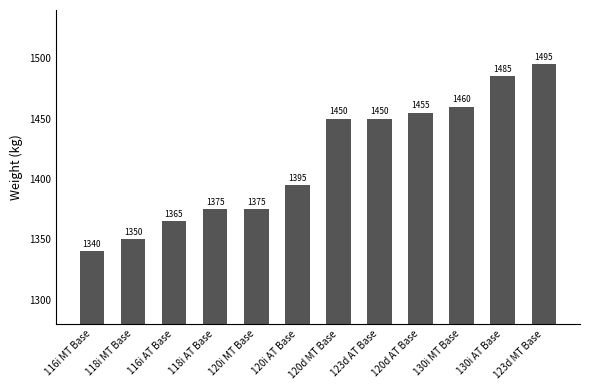

What is the label of the 7th bar from the right?

120i AT Base